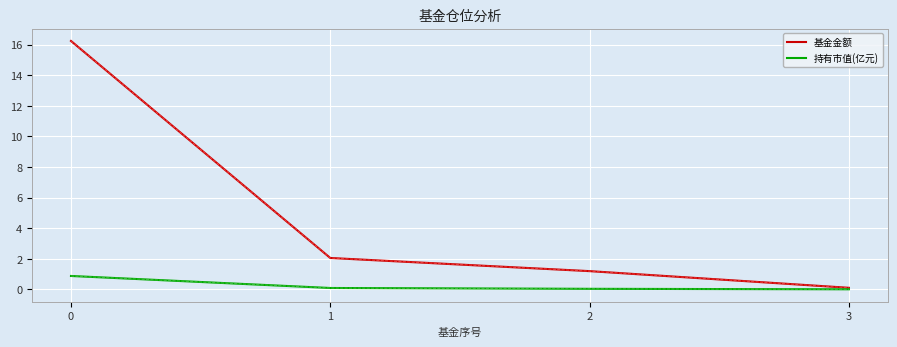

True or false: 基金金额 has more than 1 points higher than both neighbors.

False